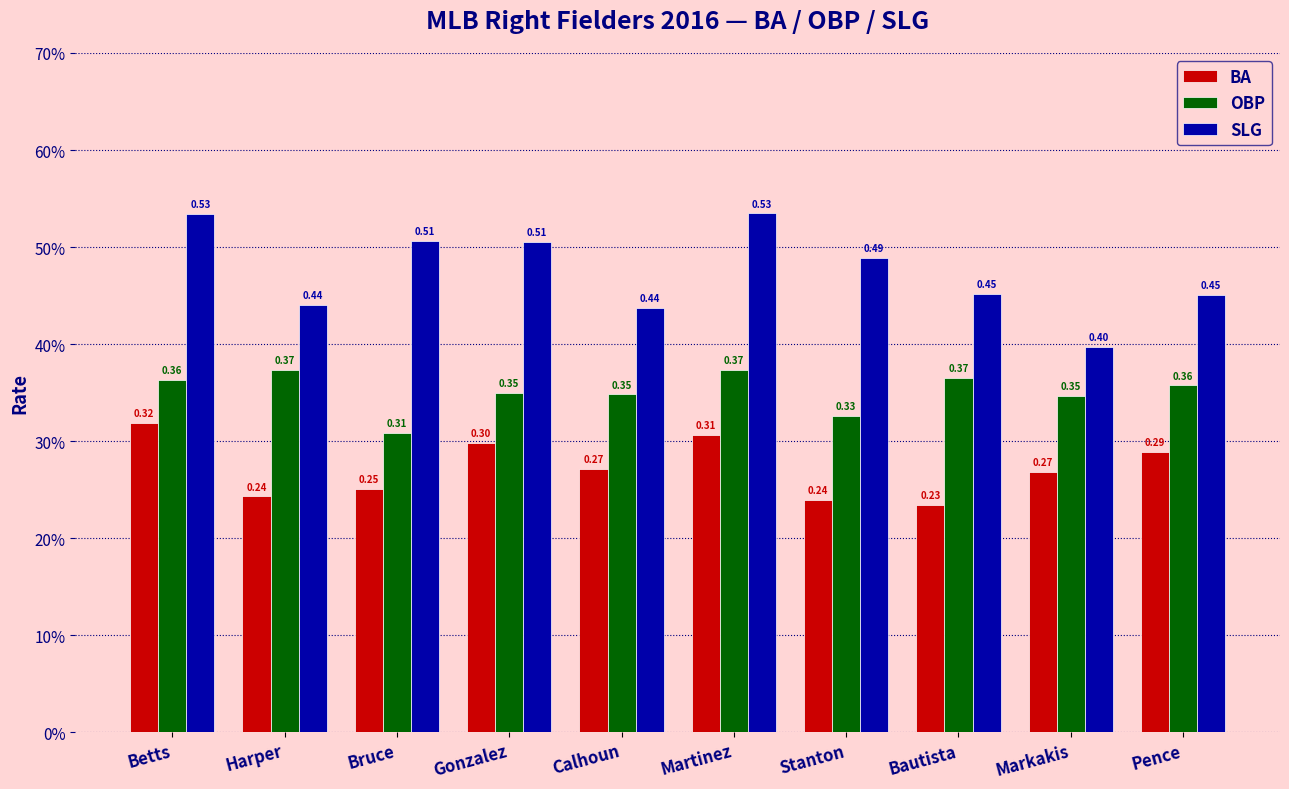

How many SLG values are between 0 and 1?

10